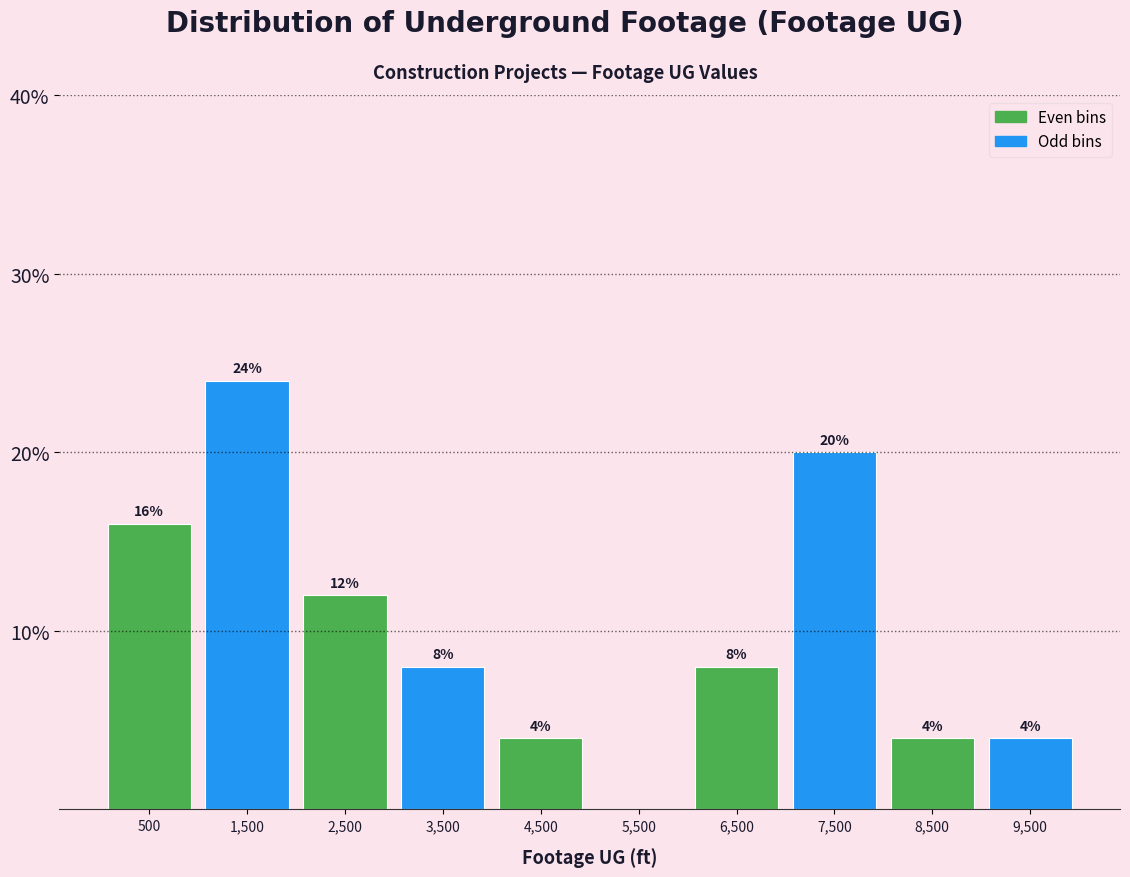

Over which range of the x-axis is the bar tallest?

1000 to 2000